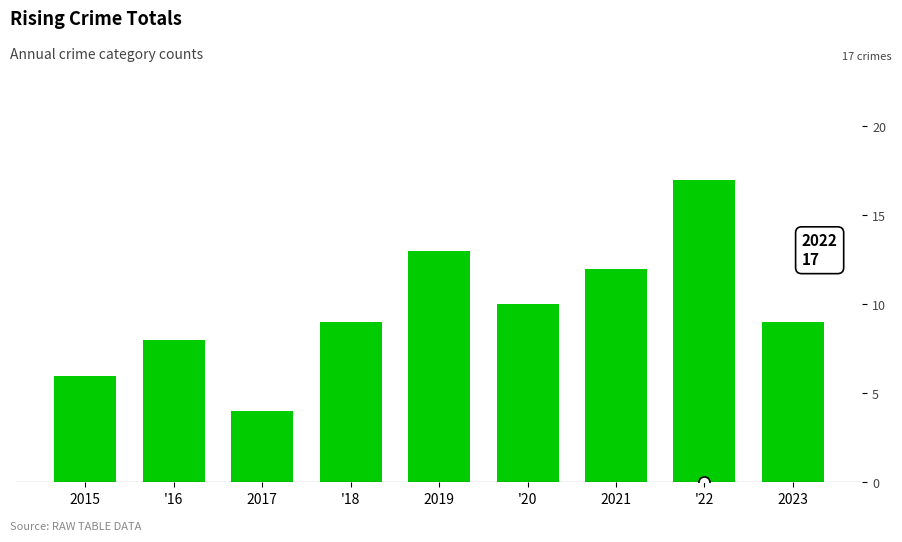

How many bars are there in total?

9